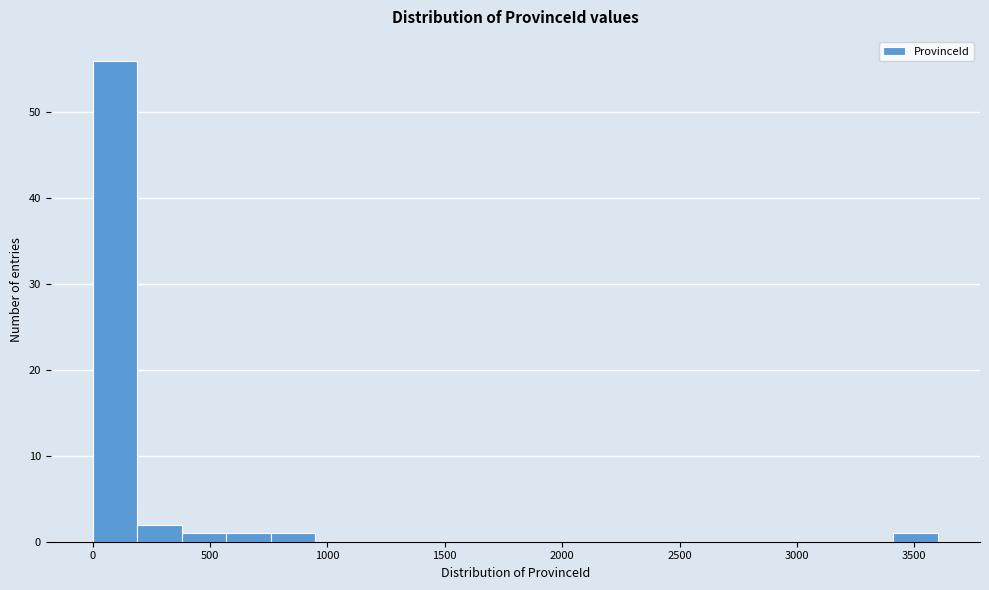

Around what value on the x-axis is the tallest bar? Give the approximate position of its centre, as read against the axis.

100